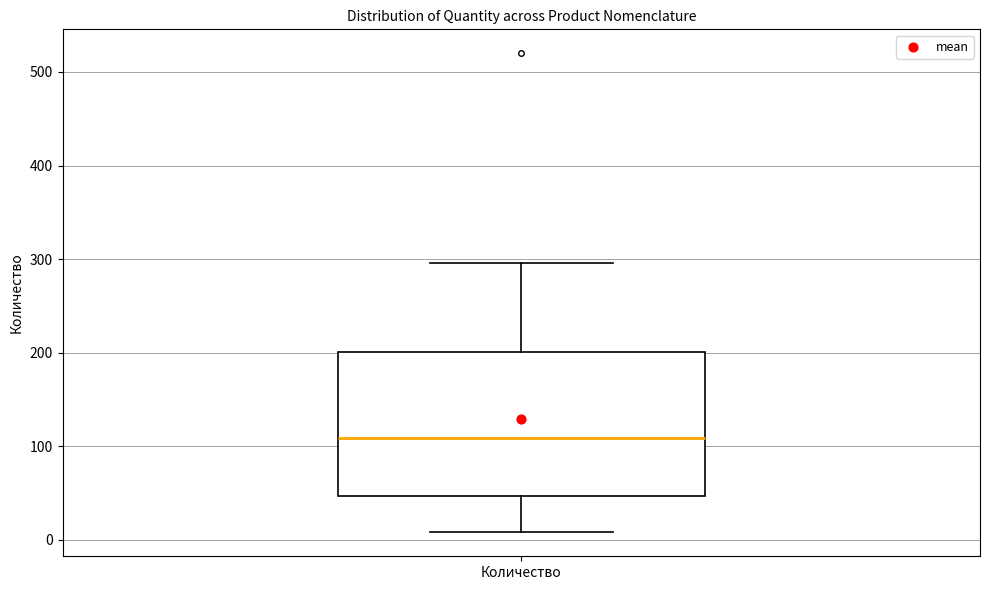

Transcribe this box plot: give where the median line is, the range the box spans, and where the two whiskers end, as read against the y-axis. The values are not printed on the chart, so give them approximately, as read against the axis.

median 110, box 50 to 200, whiskers 10 to 300